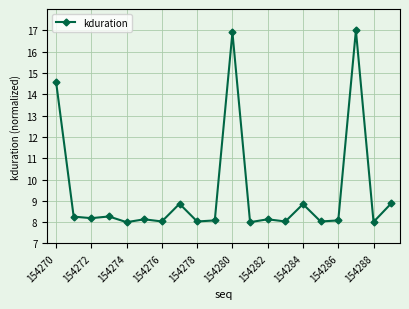

What is the sum of all values?

188.4